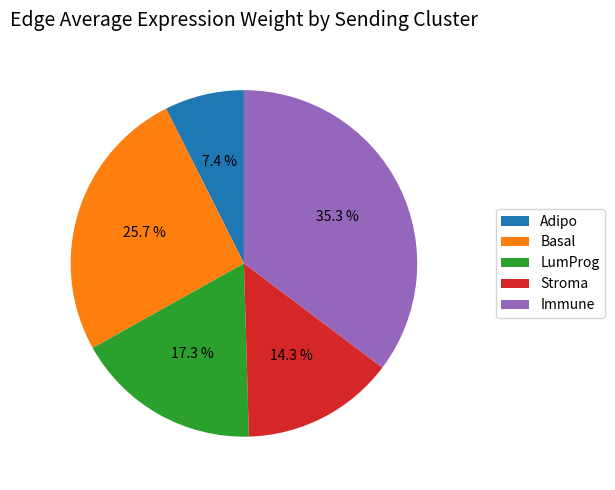

Approximately how many times larger is the value at Basal compared to LumProg?

1.5